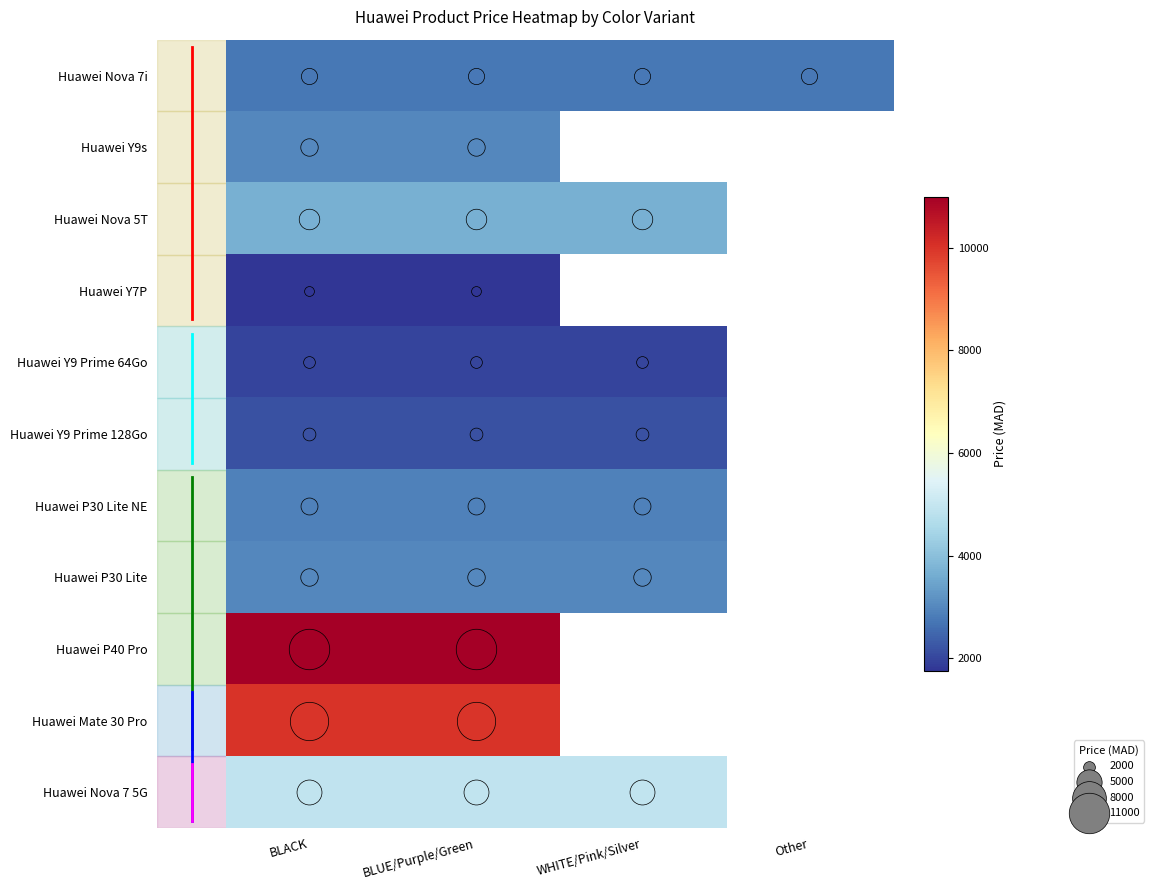

At how many categories does at least one series exceed 9429?

2